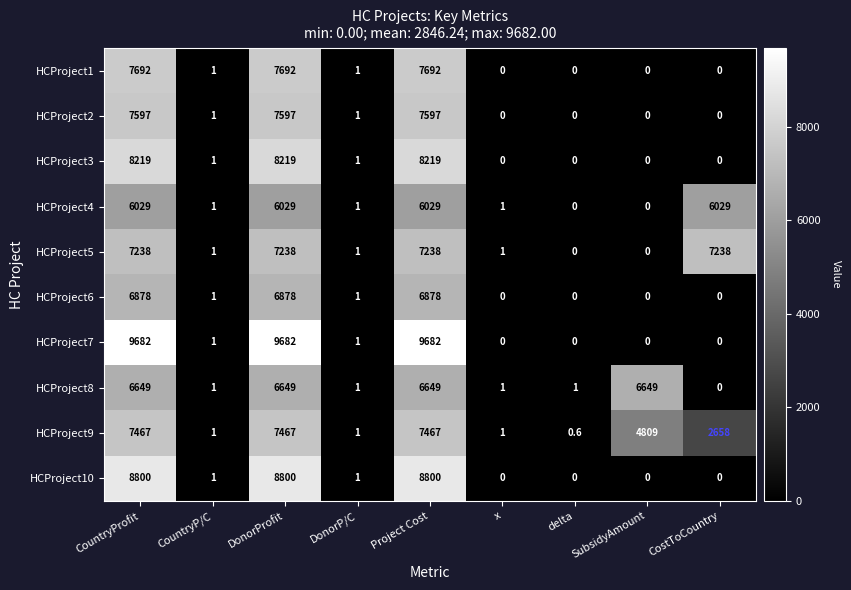

What is the highest value of the HCProject4 series?

6029.0